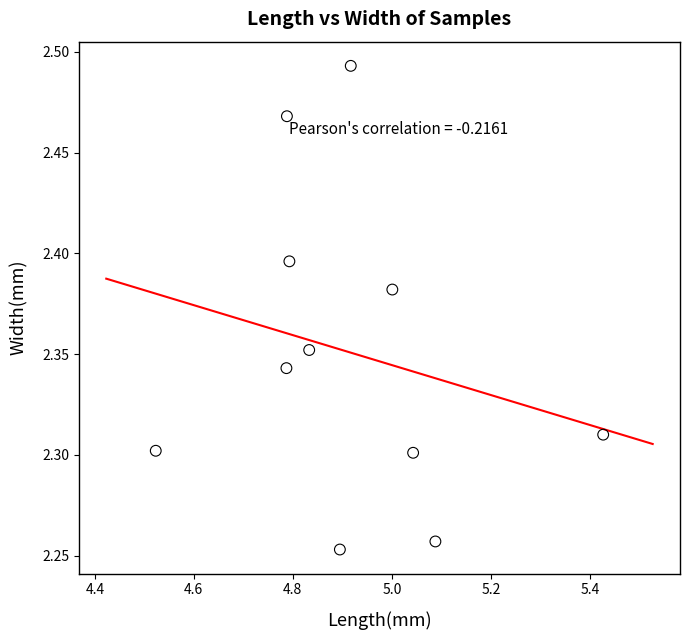

What is the average X value?

4.9